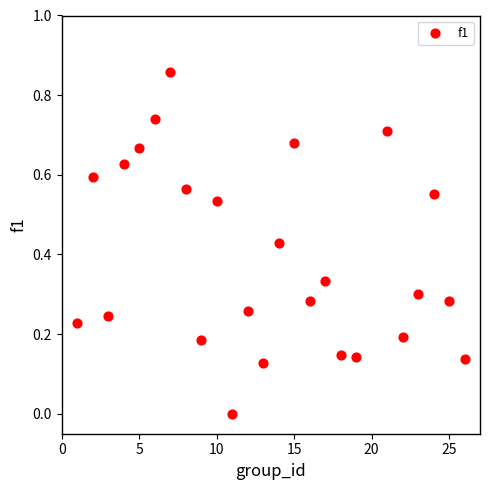

What is the range of X values (max minus min)?

25.0